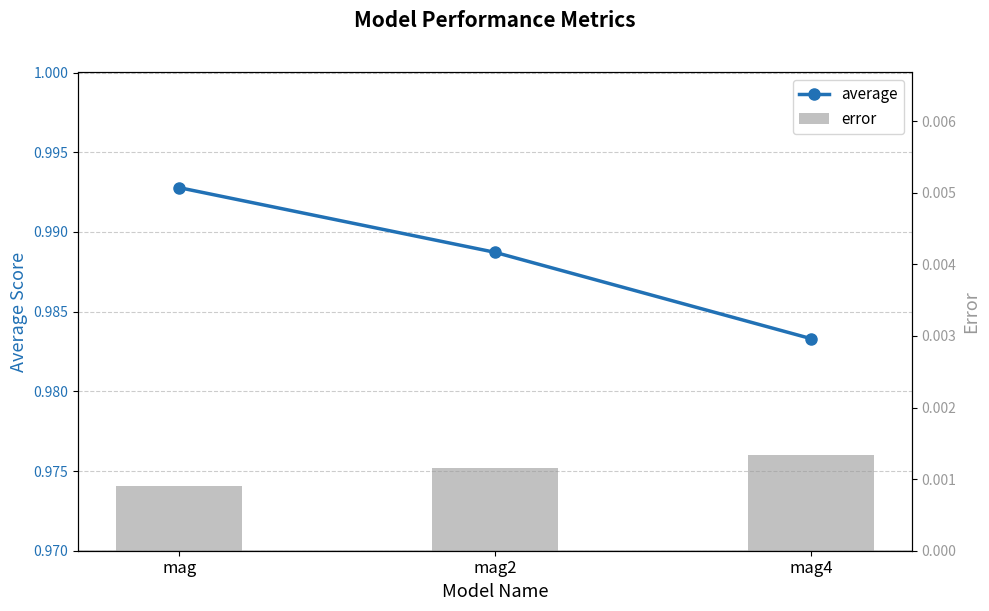

Which series has the largest total across all categories?

average